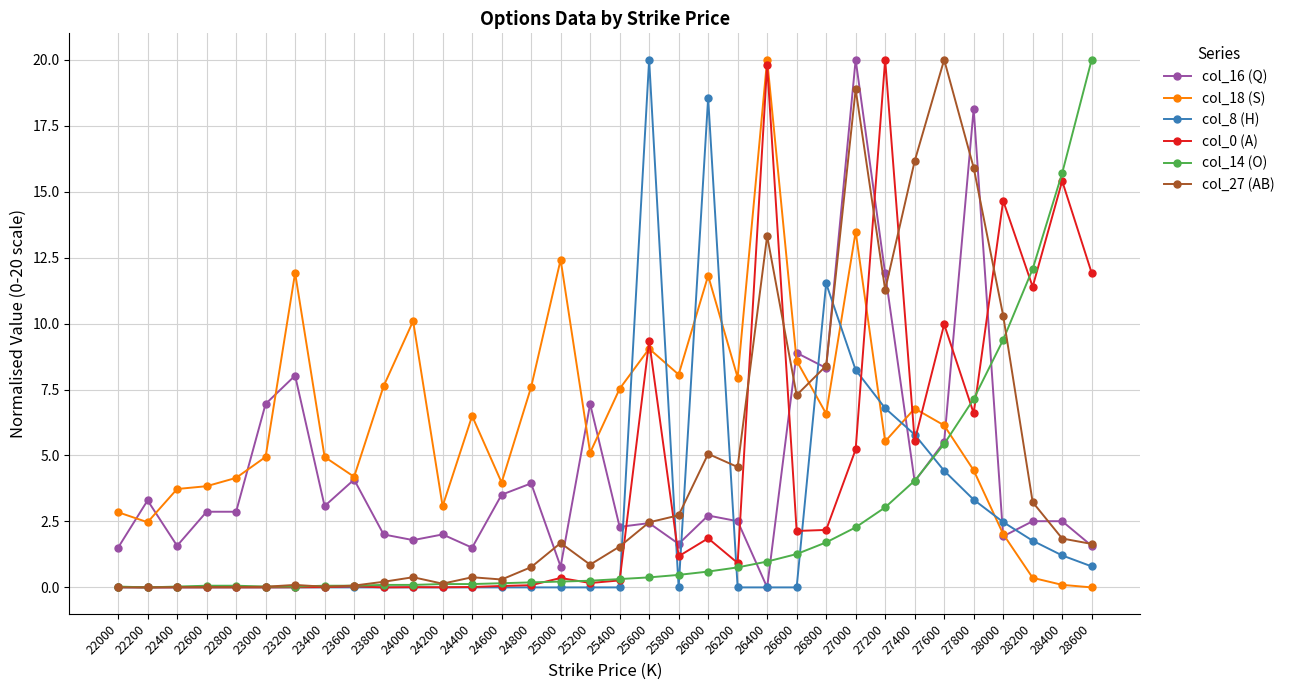

What is the value of the col_14 (O) point at the 10th from the left?

0.1